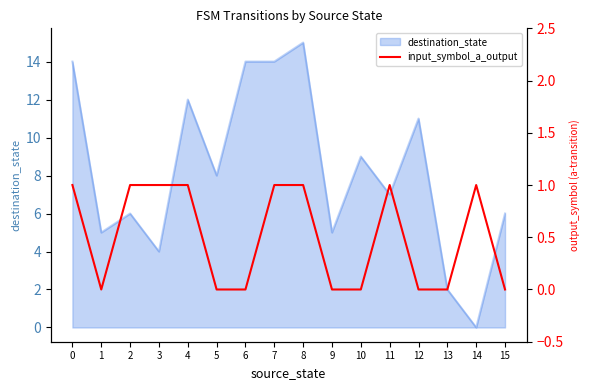

How many interior local valleys (lower than both neighbors) does the data have?

1